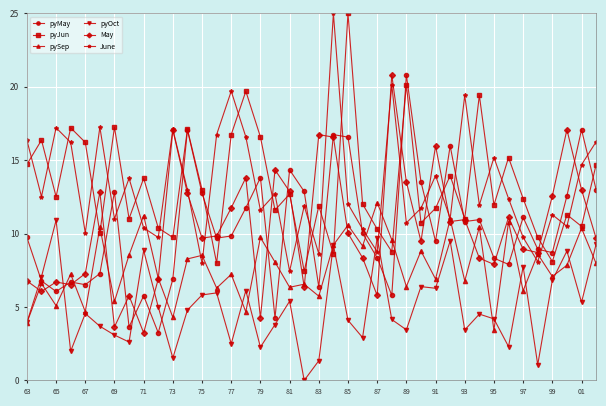

In pyJun, how many points are lower than both neighbors (excluding endpoints)?

14